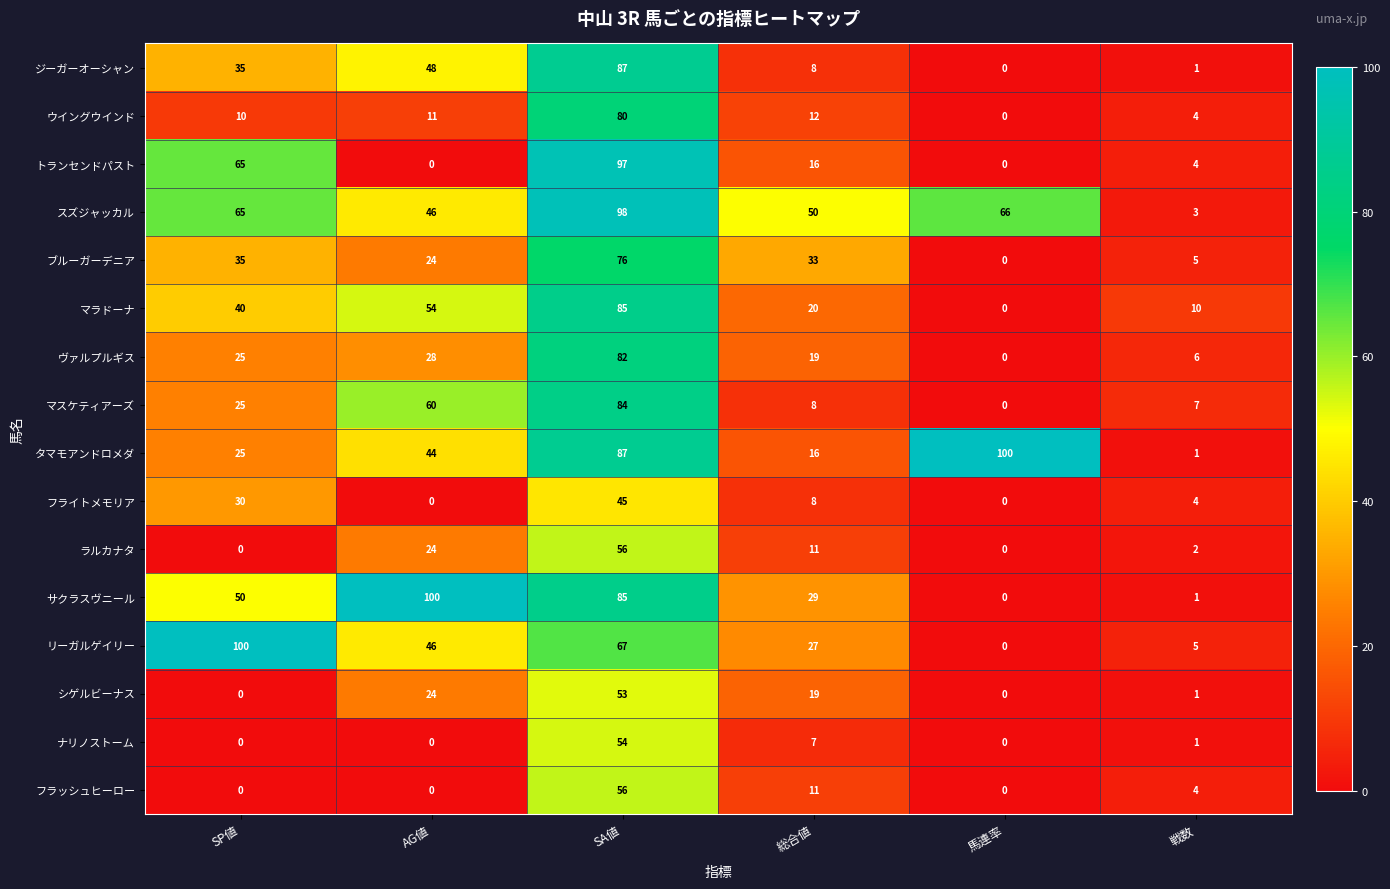

Which category has the highest value in the ブルーガーデニア series?

SA値